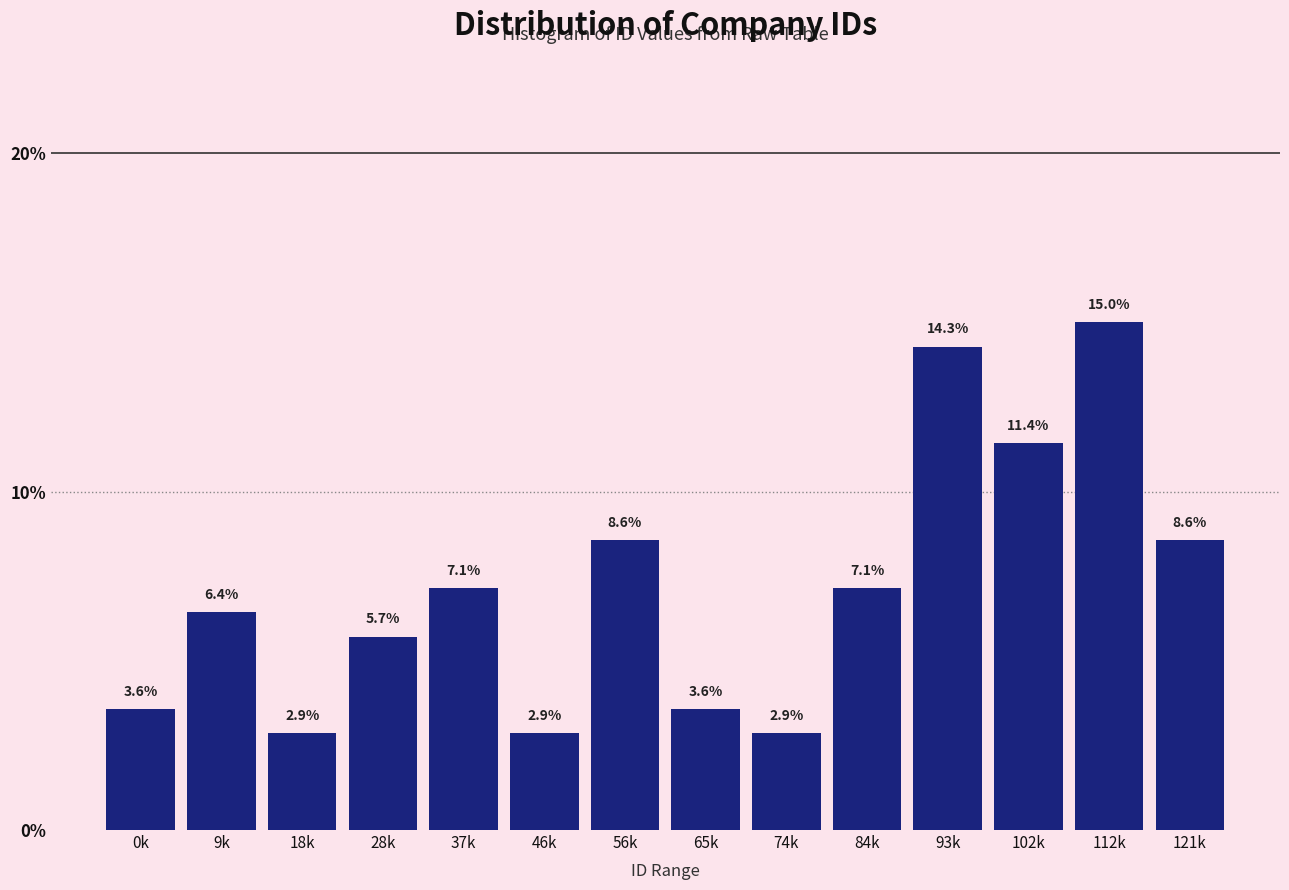

Reading left to right, transcribe all the data shown in this chart.

0k=3.6	9k=6.4	18k=2.9	28k=5.7	37k=7.1	46k=2.9	56k=8.6	65k=3.6	74k=2.9	84k=7.1	93k=14.3	102k=11.4	112k=15.0	121k=8.6